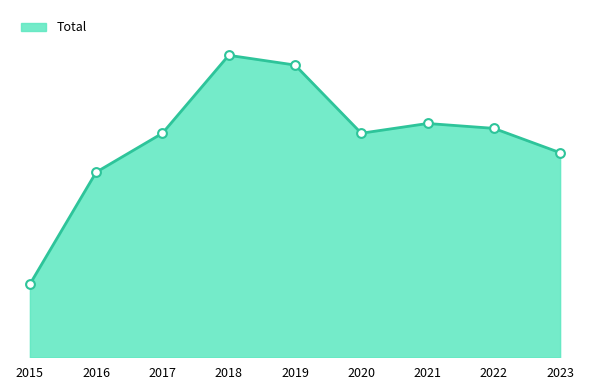

What is the ratio of the value at 2018 to the value at 2019?

1.0